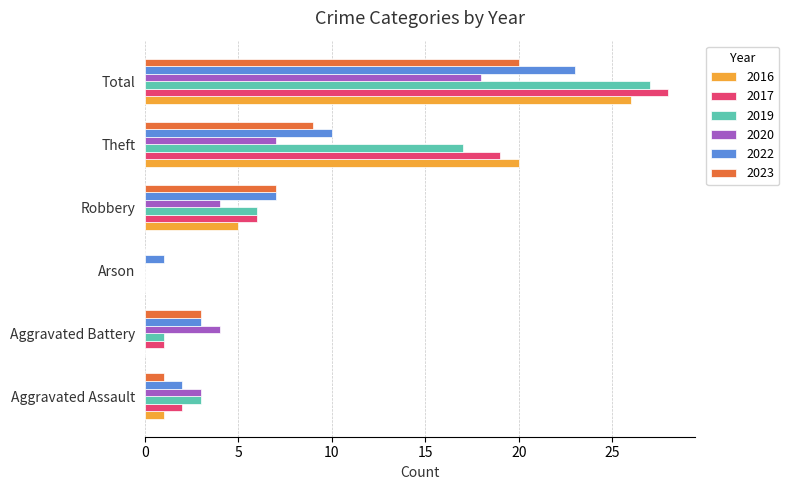

The 2023 series shows 1 at Aggravated Assault. True or false?

True